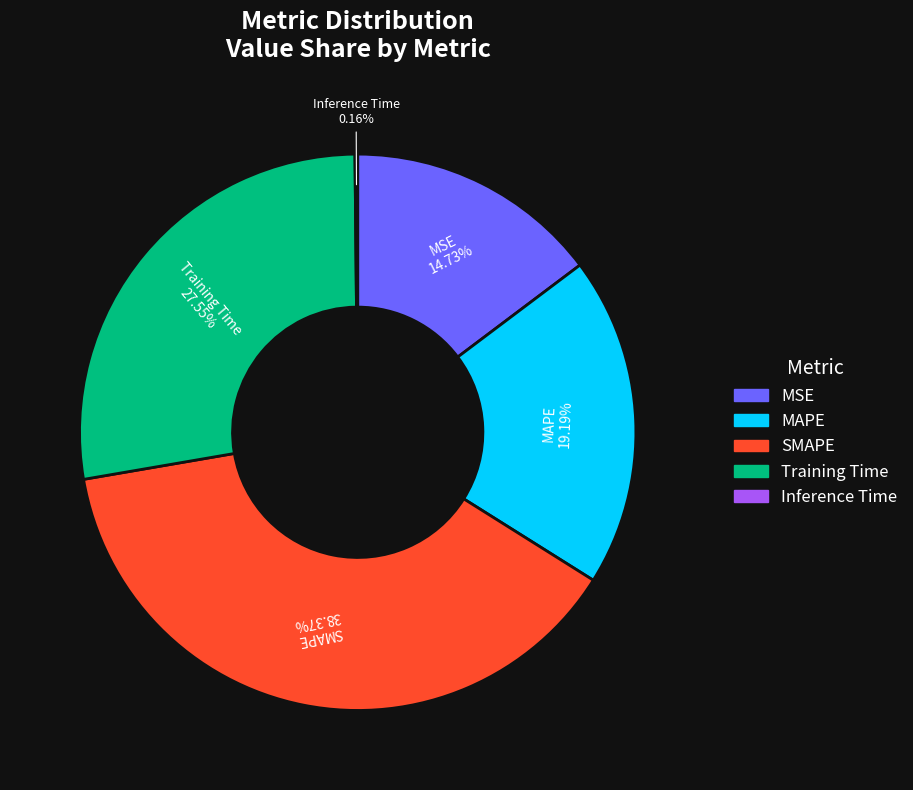

Is there any slice that represents more than half of the pie?

No